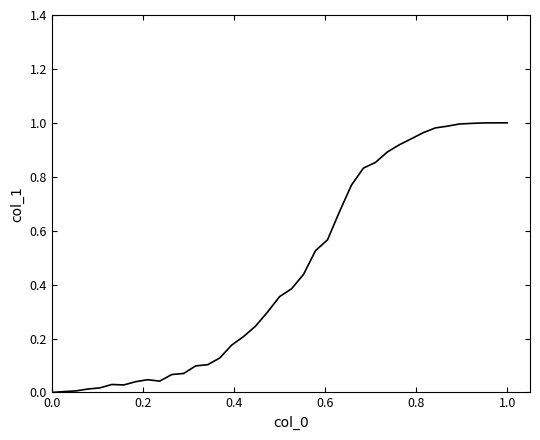

Count the number of data series in this chart.

1